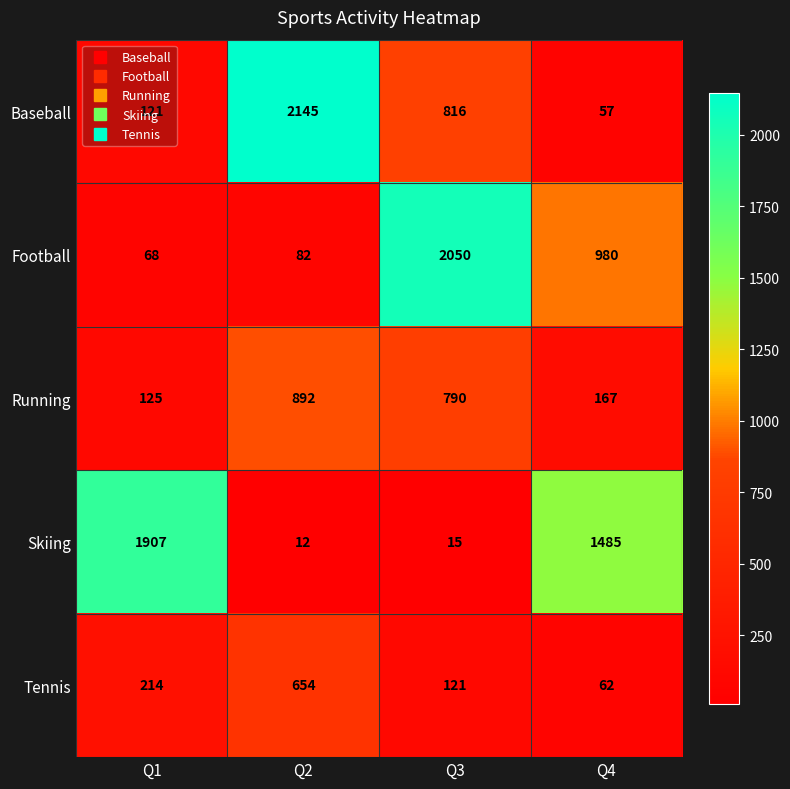

List the series in order of their peak value, lowest first.

Tennis, Running, Skiing, Football, Baseball